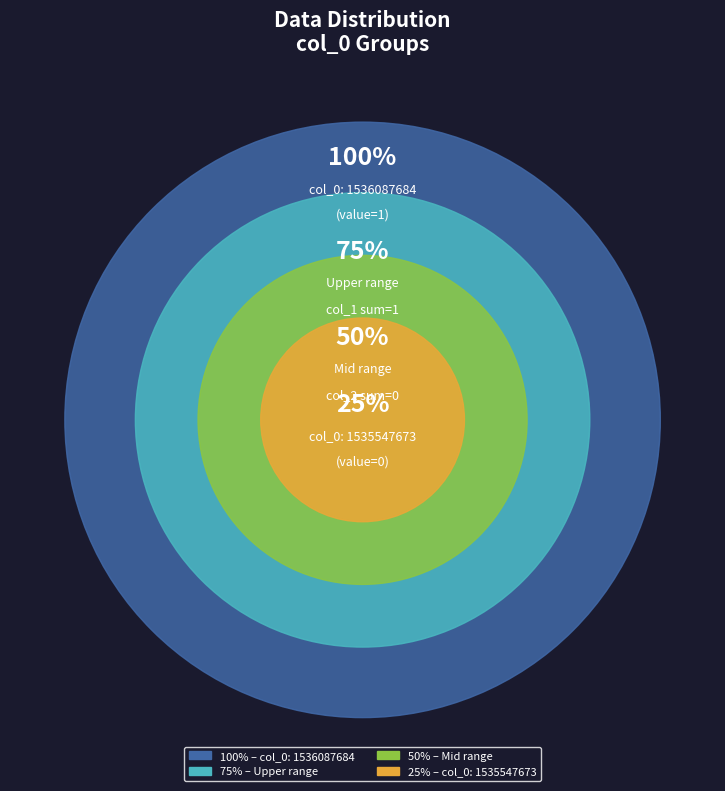

To the nearest percent, what percentage of the pie is 1536087684?

100%